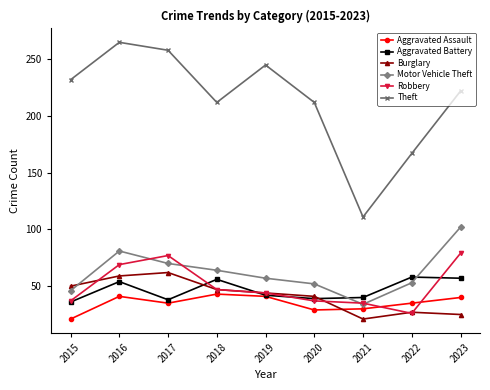

How many values in the Theft series are below 222?

4